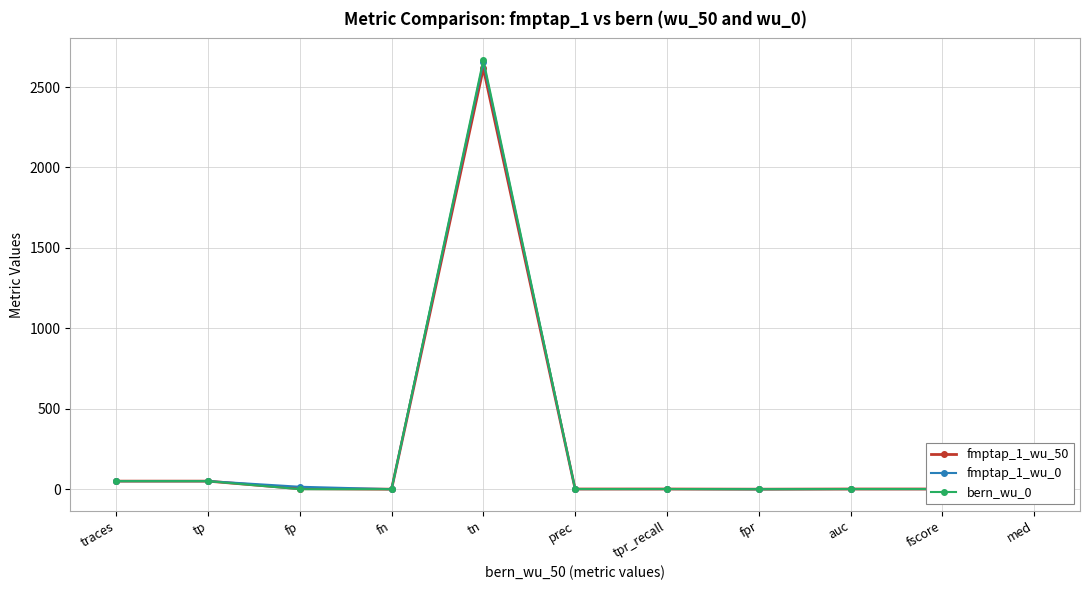

What is the sum of the fmptap_1_wu_0 values at tn and fpr?

2654.0